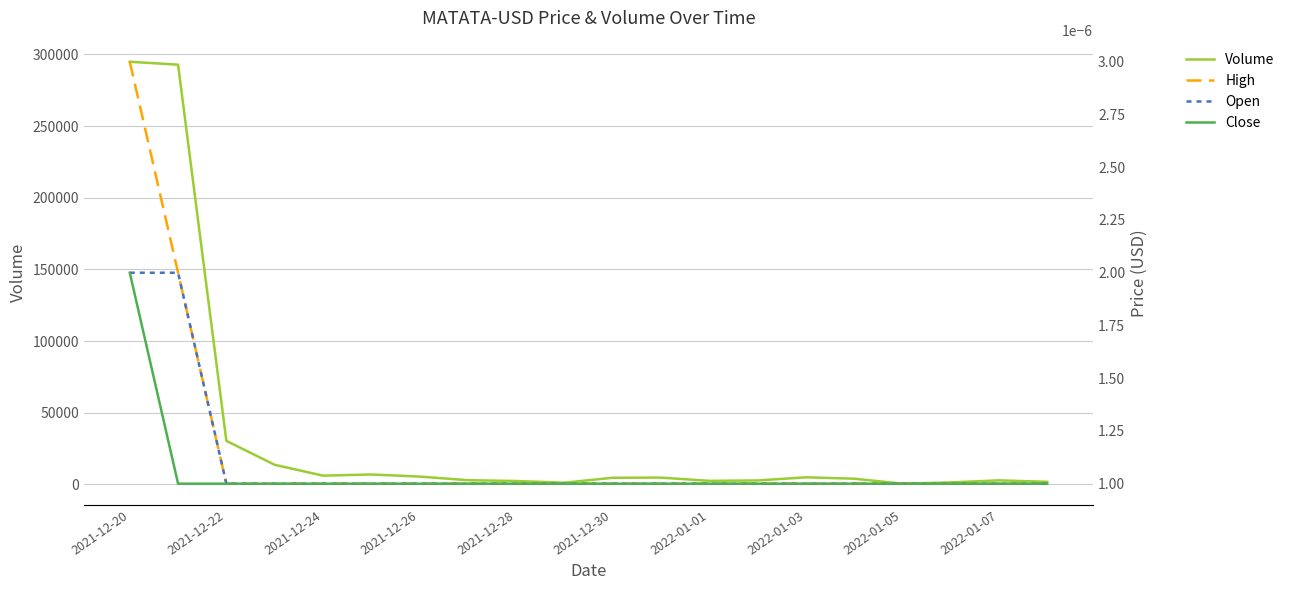

What is the highest value of the Volume series?

294909